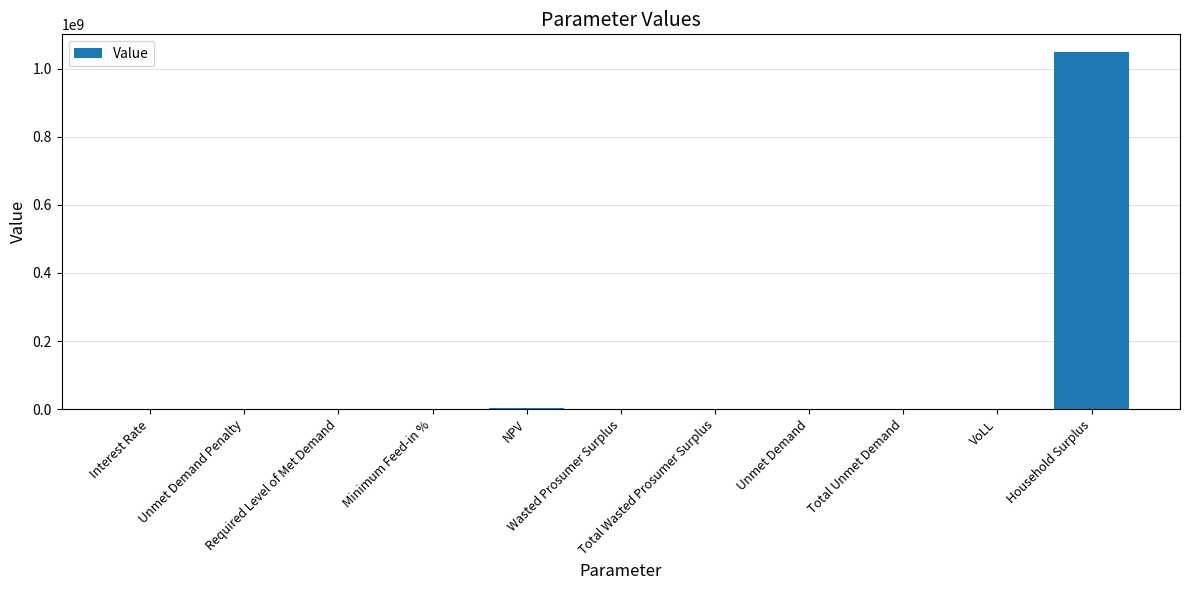

Does the chart contain stacked bars?

No